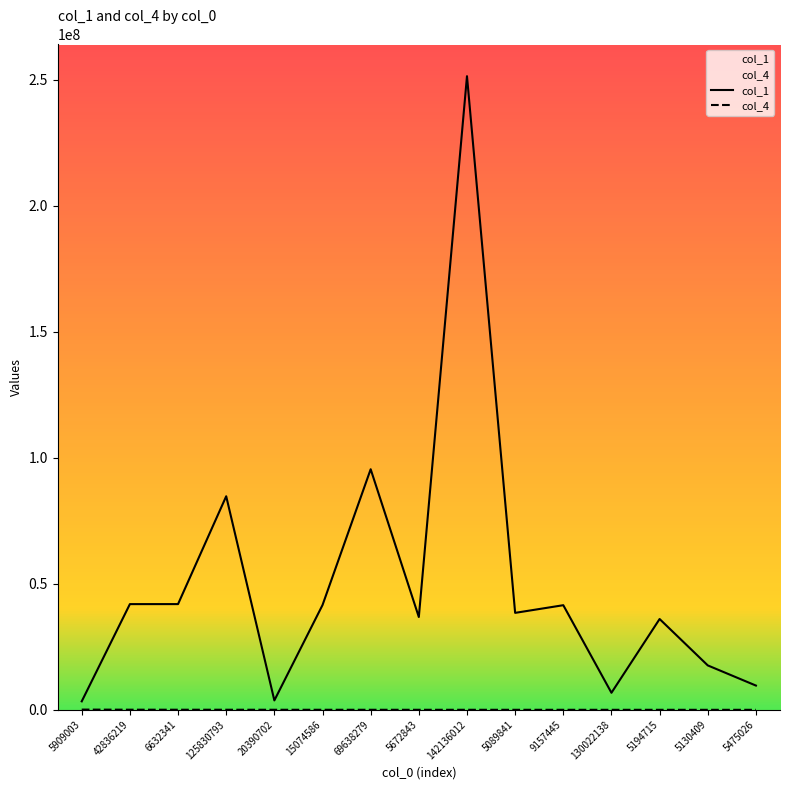

What is the smallest value displayed?

5959